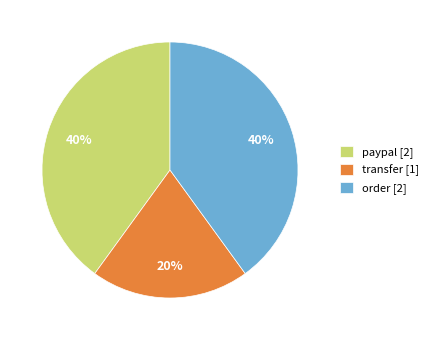

Is the sum of transfer [1] and order [2] greater than half?

Yes